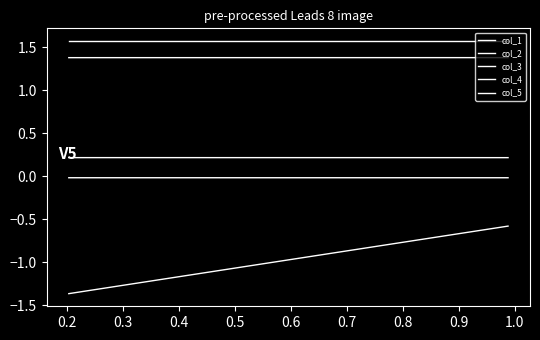

List the series in order of their peak value, highest first.

col_4, col_2, col_3, col_1, col_5